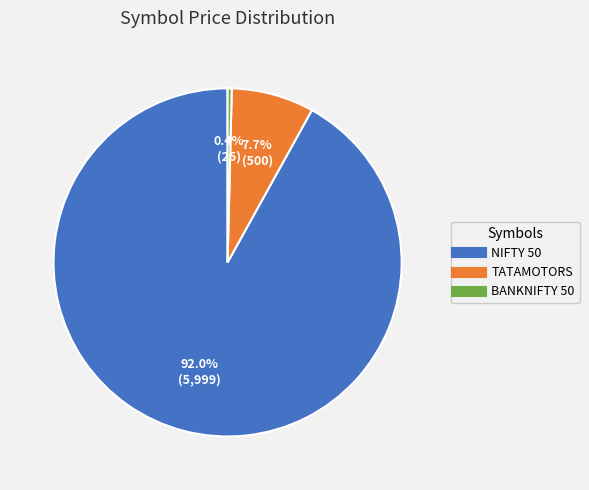

To the nearest percent, what is the combined percentage of TATAMOTORS and BANKNIFTY 50?

8%